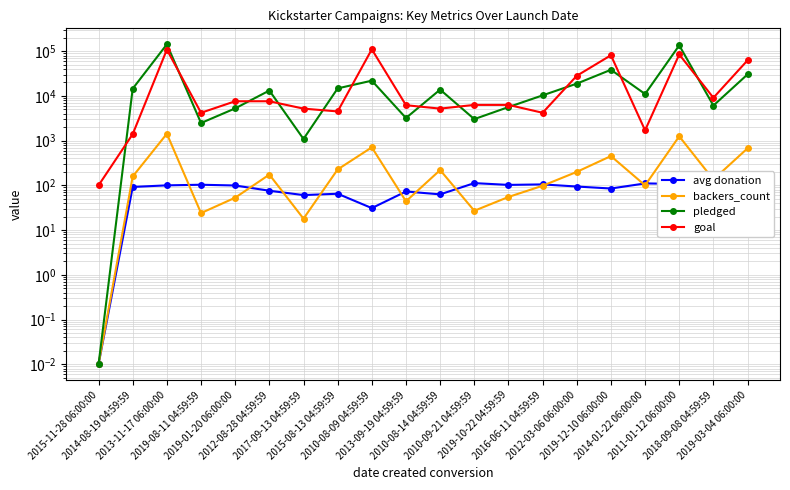

Where is goal nearest to the value 55100?

2019-03-04 06:00:00